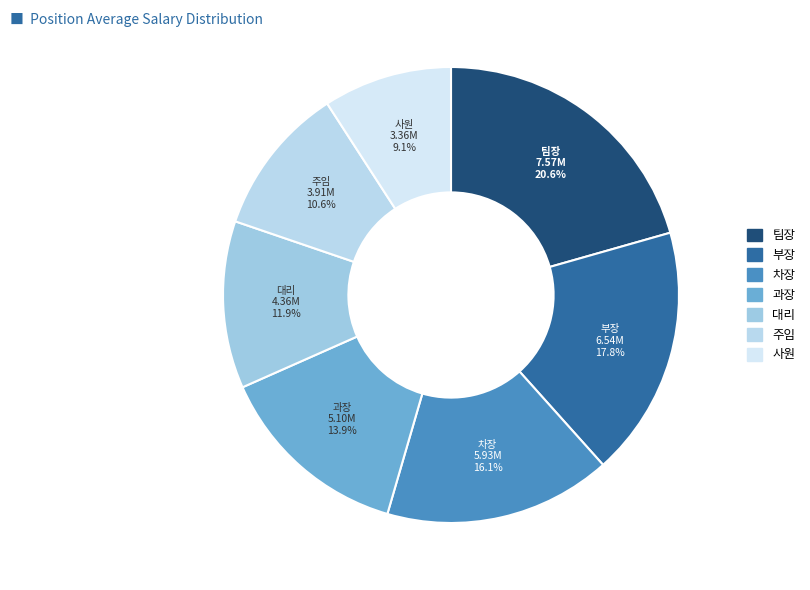

What percentage do 대리 and 부장 together represent?

29.7%